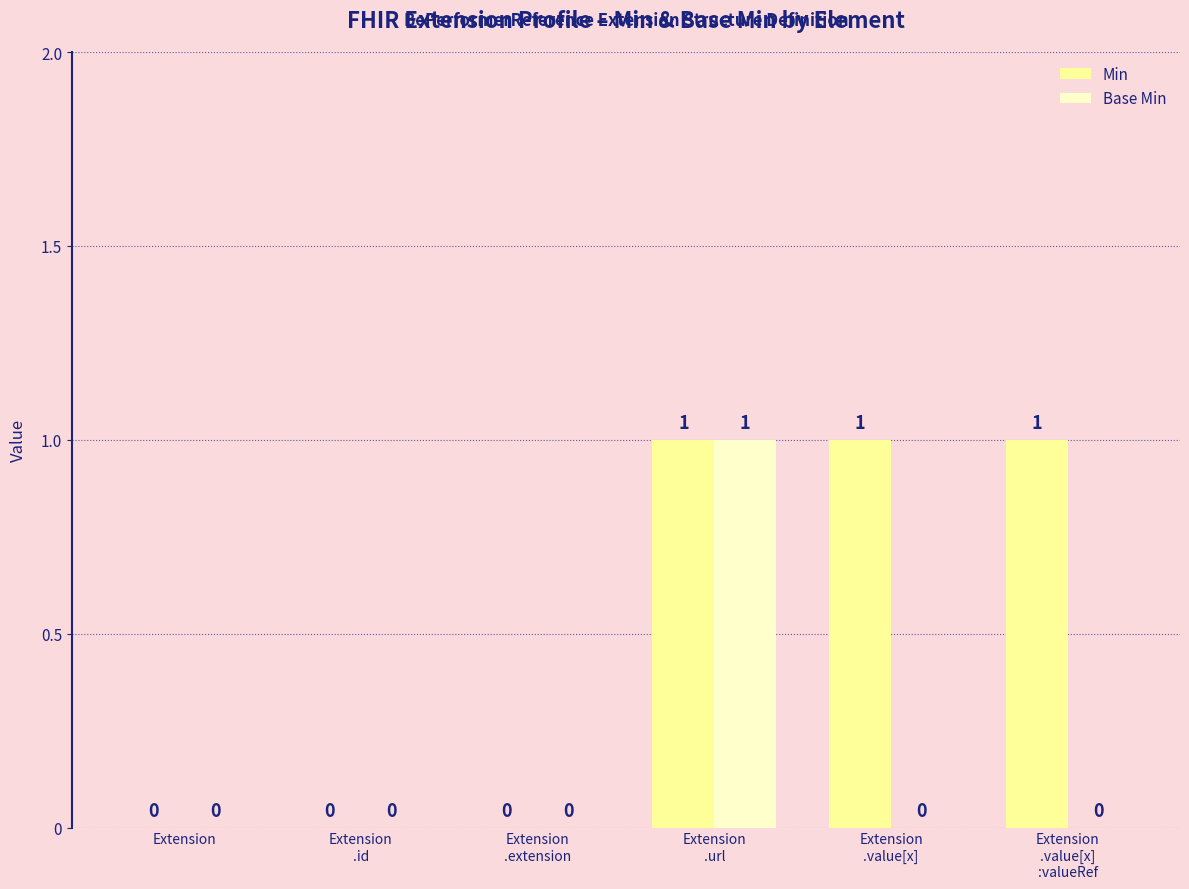

What are all the series names shown in the legend?

Min, Base Min